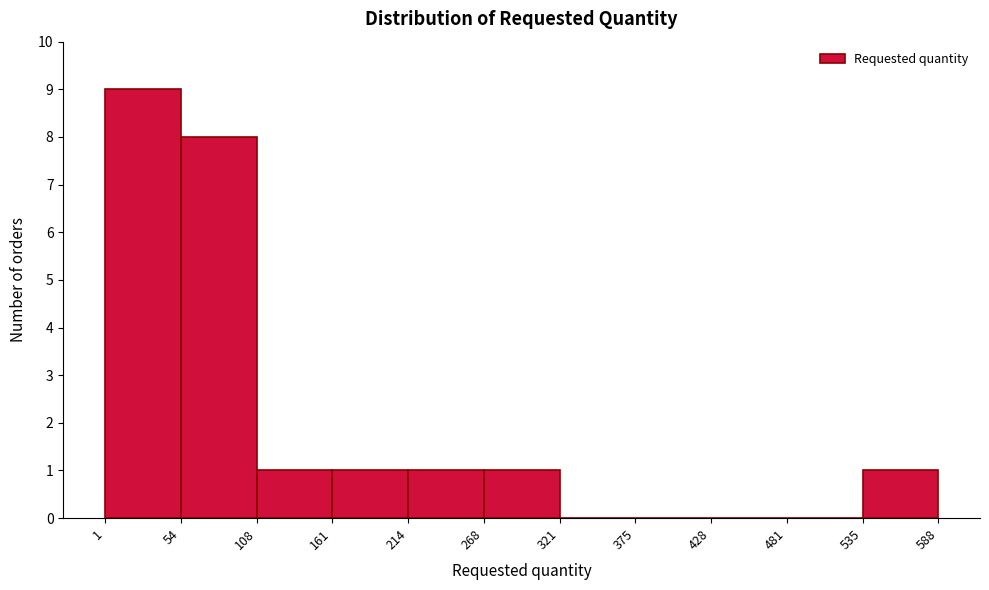

What is the height of the bar covering 535 to 588 on the x-axis? The values are not printed on the chart, so give them approximately, as read against the axis.

1